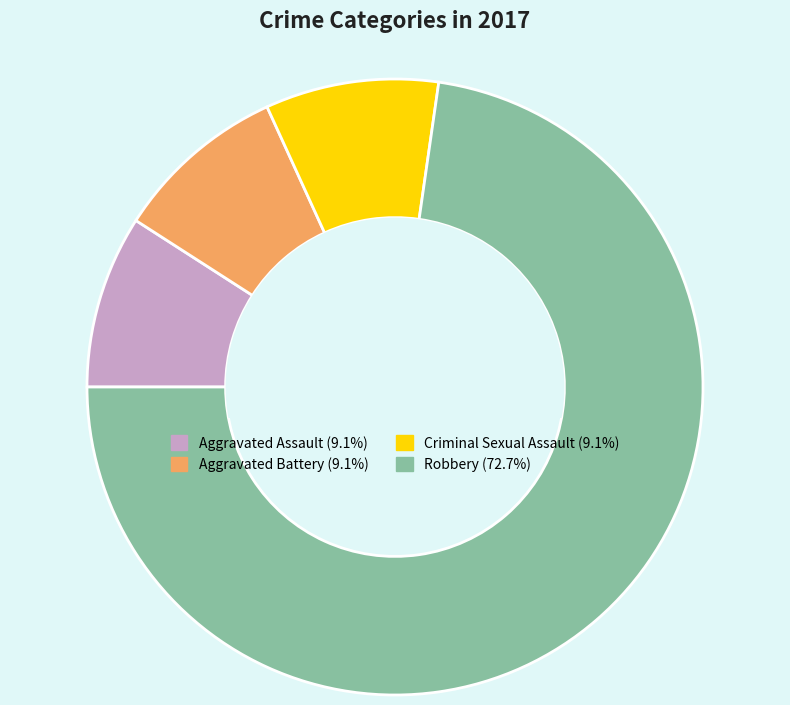

Which category accounts for the majority?

Robbery